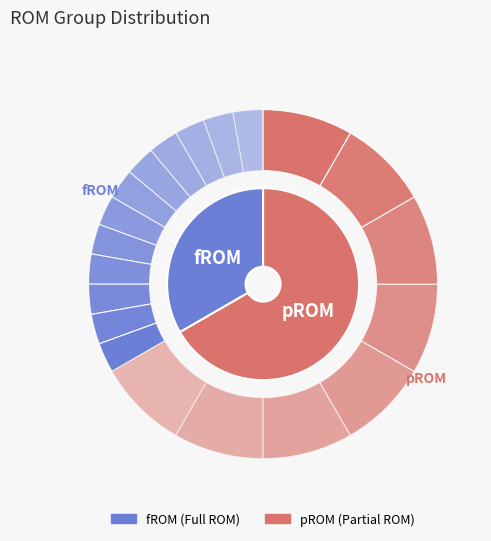

What is the majority slice?

pROM